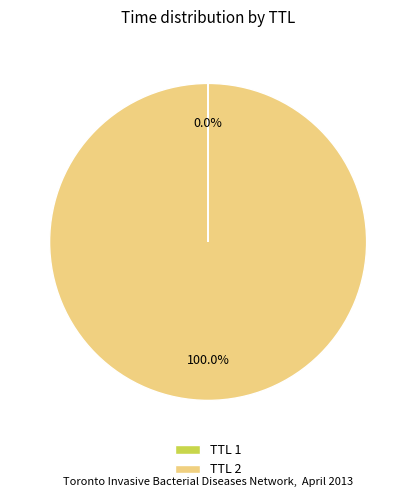

Which category has the biggest portion of the pie?

TTL 2